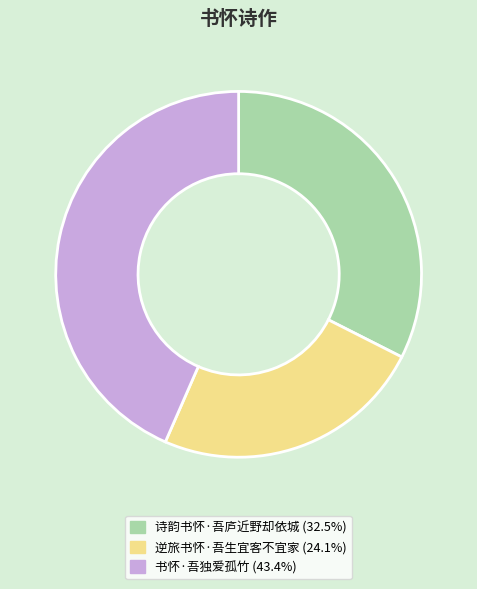

How many segments does this pie chart have?

3